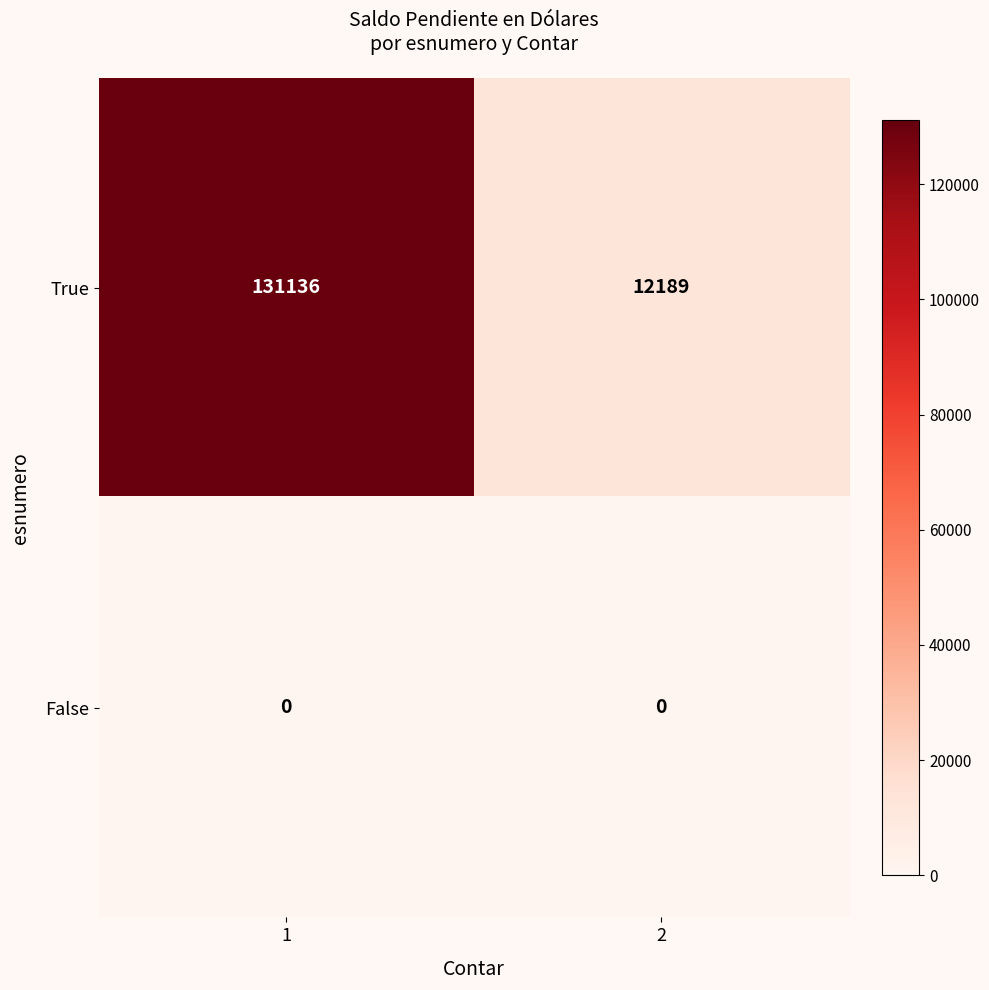

At 2, list the series in order from smallest to largest.

False, True